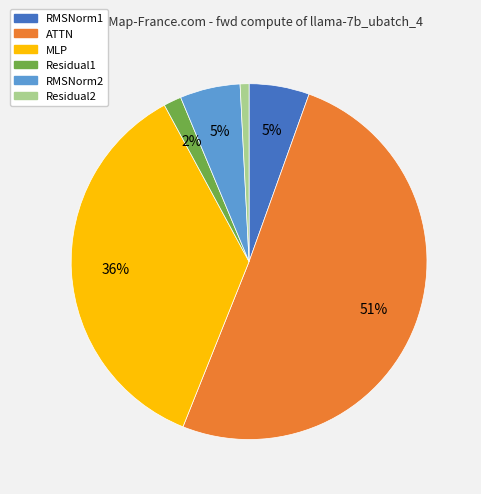

Does Residual2 represent more than half of the total?

No